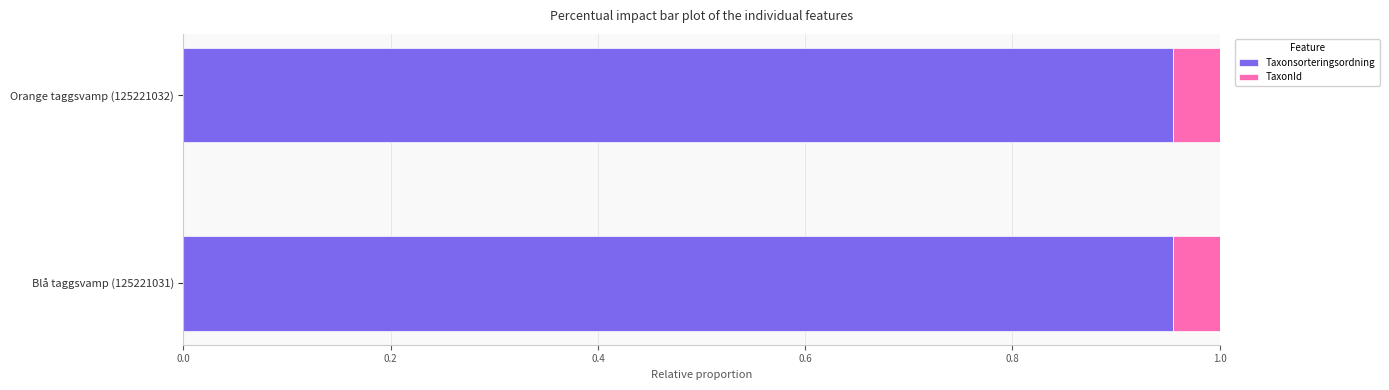

The value of Taxonsorteringsordning at Blå taggsvamp (125221031) is 0.3. True or false?

False